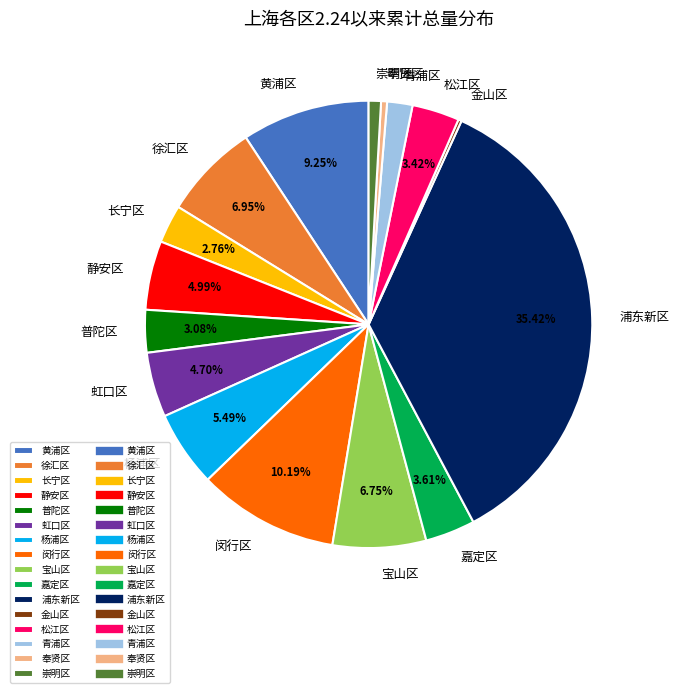

Between 杨浦区 and 嘉定区, which is larger?

杨浦区